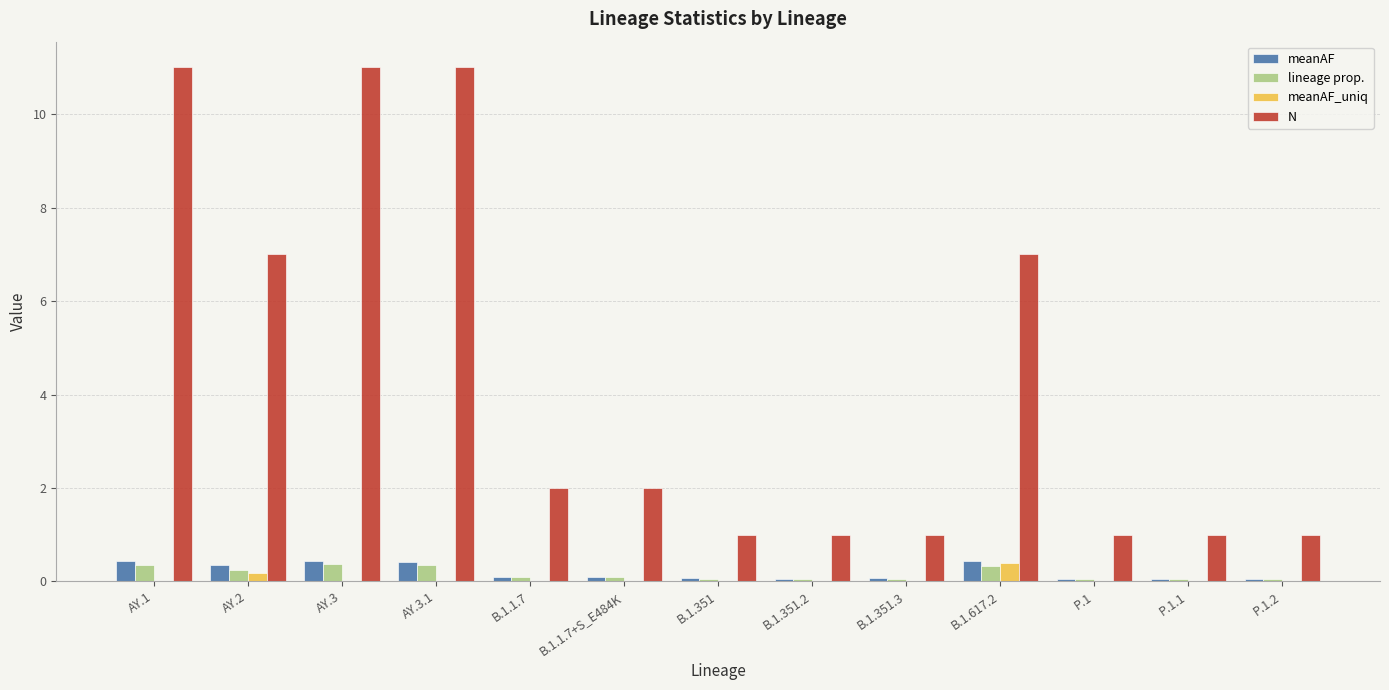

The value of N at AY.1 is 15.6. True or false?

False